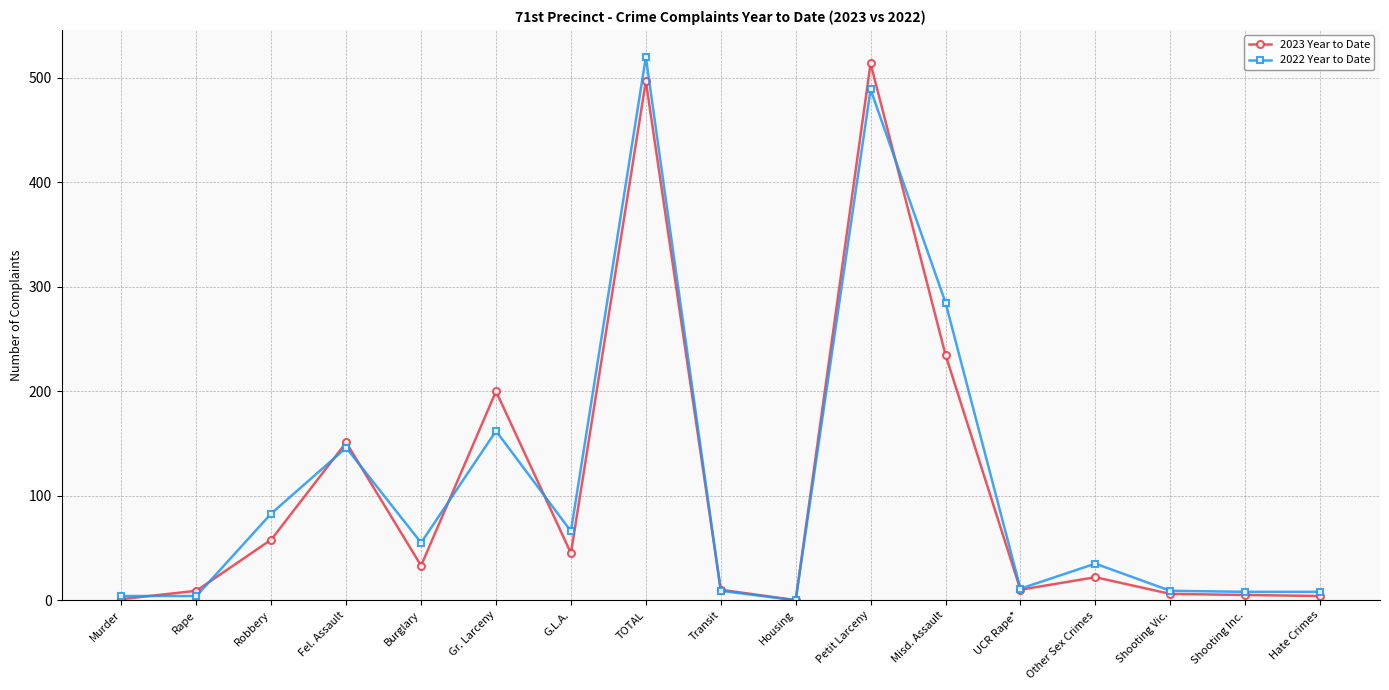

Does the chart display data point markers on the line(s)?

Yes